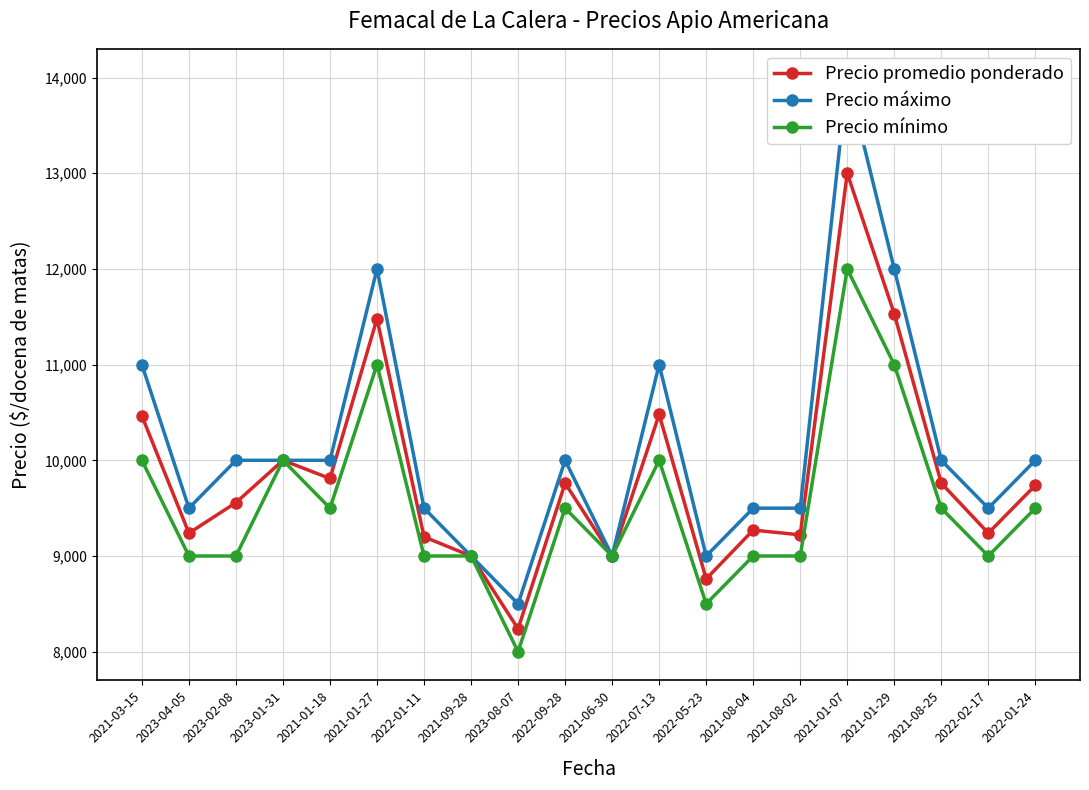

Where does the Precio máximo series first go above 10000?

2021-03-15